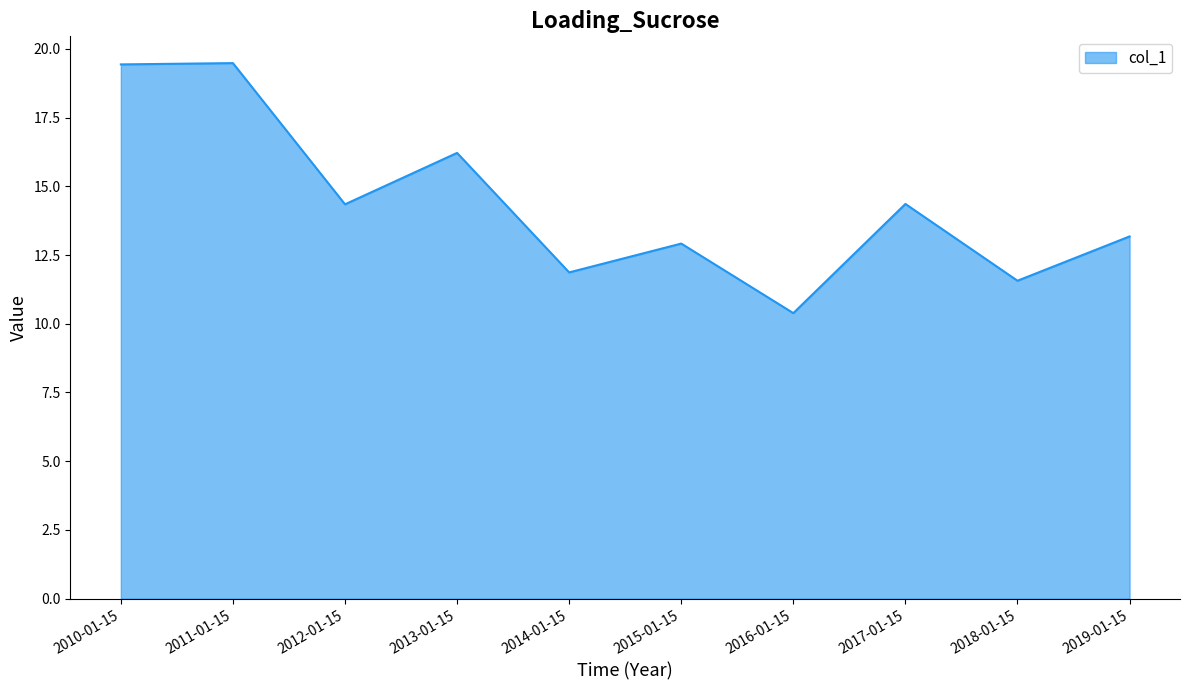

Between 2015-01-15 and 2011-01-15, which is larger?

2011-01-15